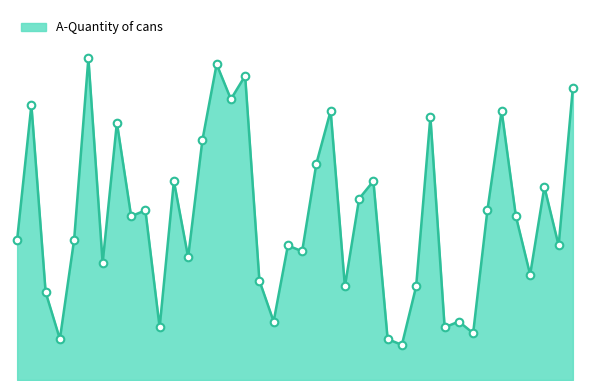

Is this an area chart (filled region under the line)?

Yes